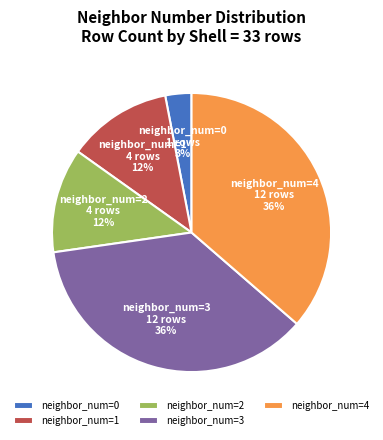

How many segments does this pie chart have?

5